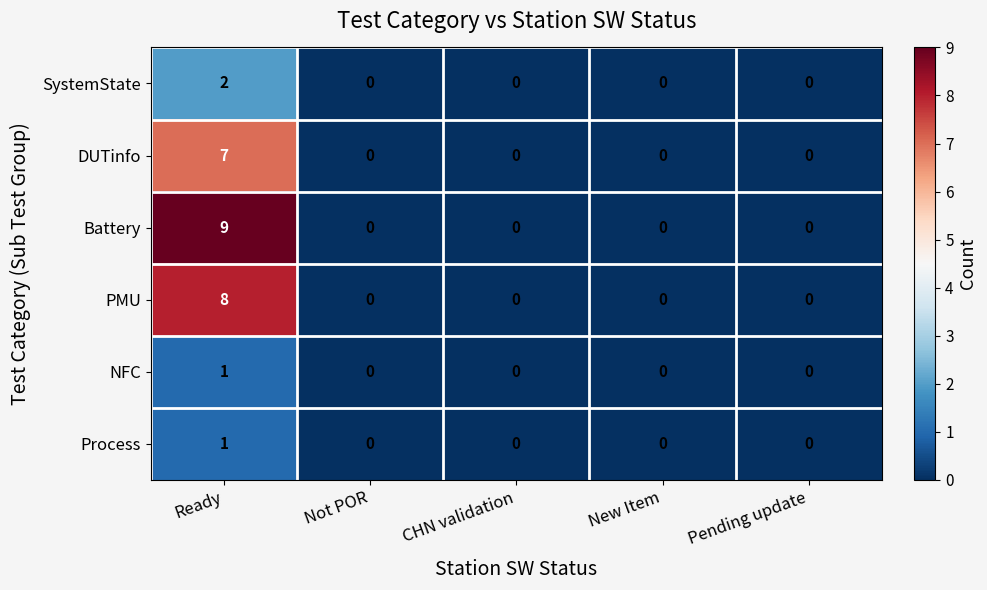

True or false: PMU has a value of 0 at CHN validation.

True